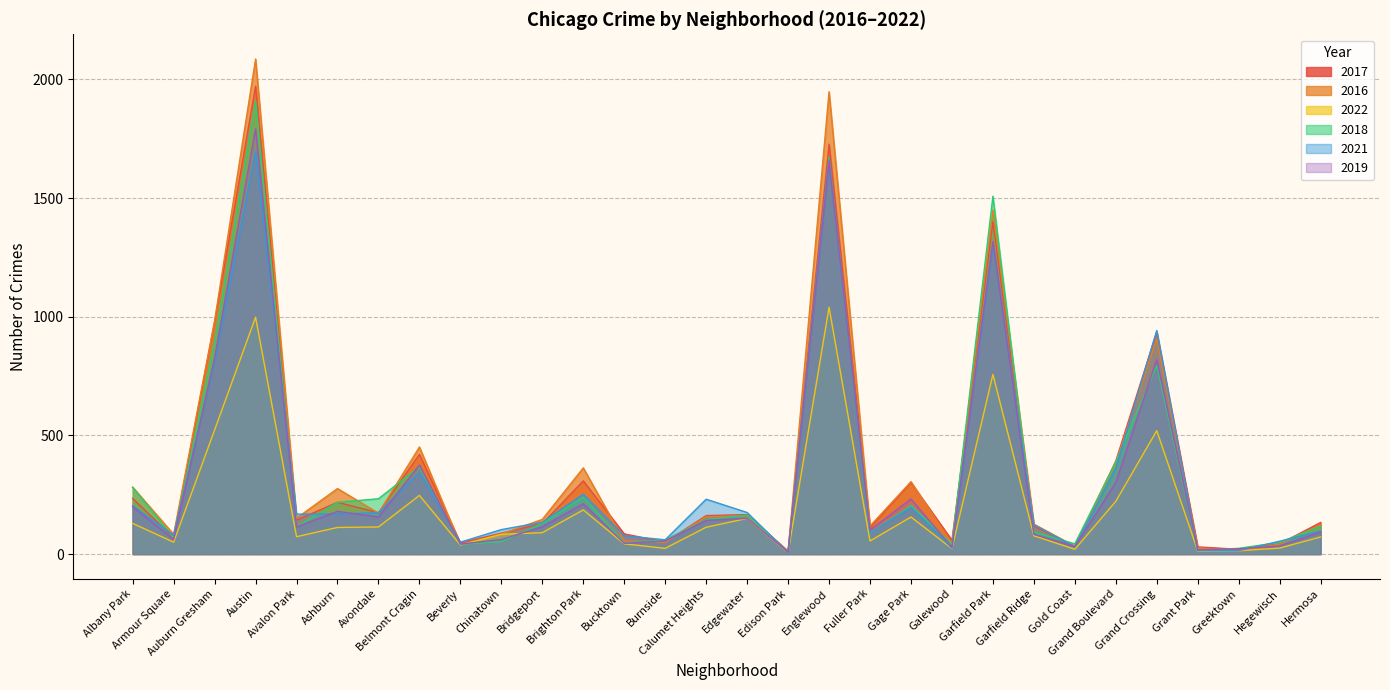

What are all the series names shown in the legend?

2017, 2016, 2022, 2018, 2021, 2019